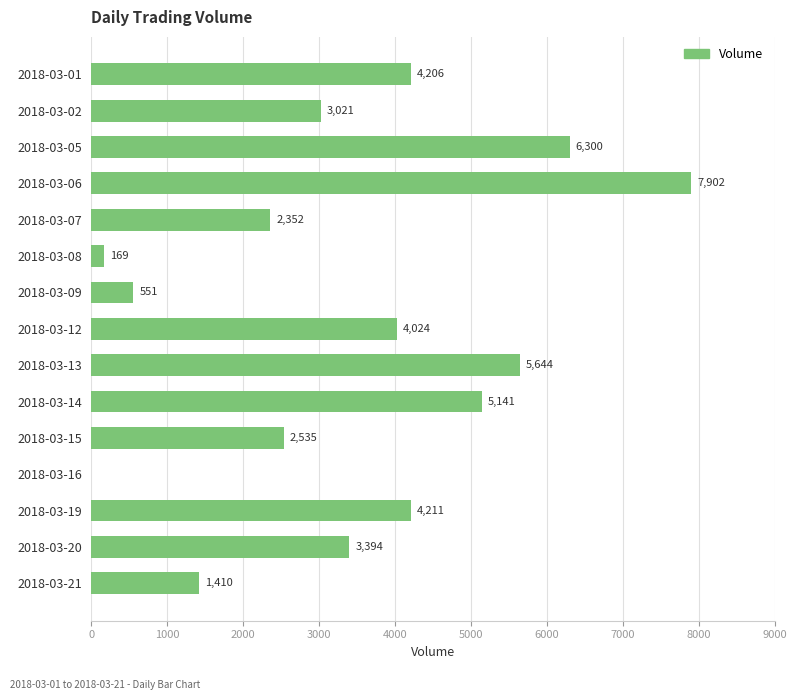

What is the greatest value displayed?

7902